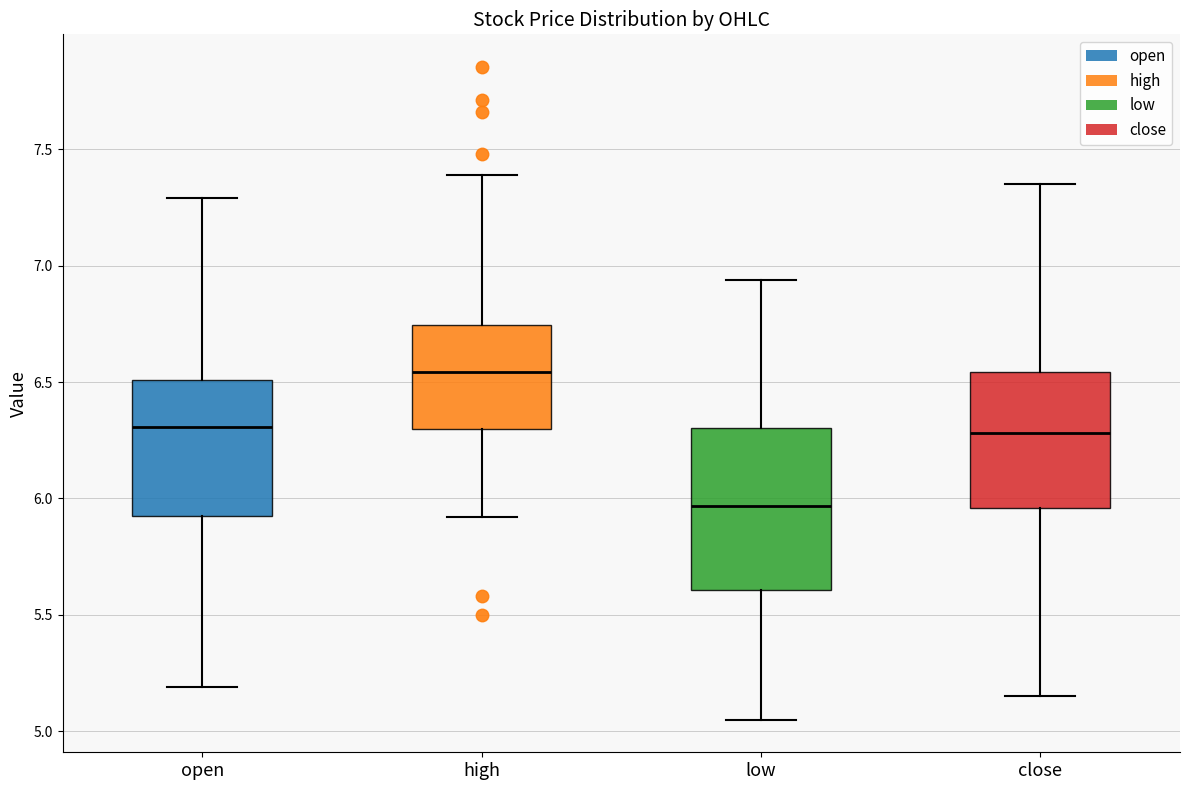

Reading left to right, transcribe this box plot: for each box, give where its median line is, the range the box spans, and where its two whiskers end, as read against the y-axis. The values are not printed on the chart, so give them approximately, as read against the axis.

open: median 6.30, box 5.90 to 6.50, whiskers 5.20 to 7.30
high: median 6.55, box 6.30 to 6.75, whiskers 5.90 to 7.40
low: median 5.95, box 5.60 to 6.30, whiskers 5.05 to 6.95
close: median 6.30, box 5.95 to 6.55, whiskers 5.15 to 7.35